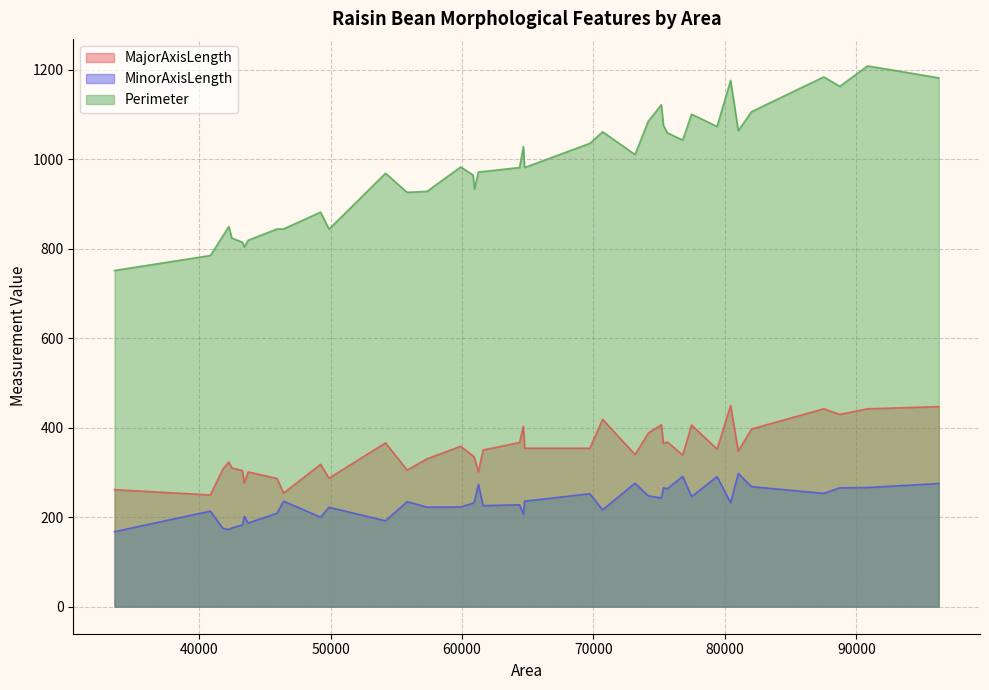

At which category does Perimeter reach its first local peak?

2